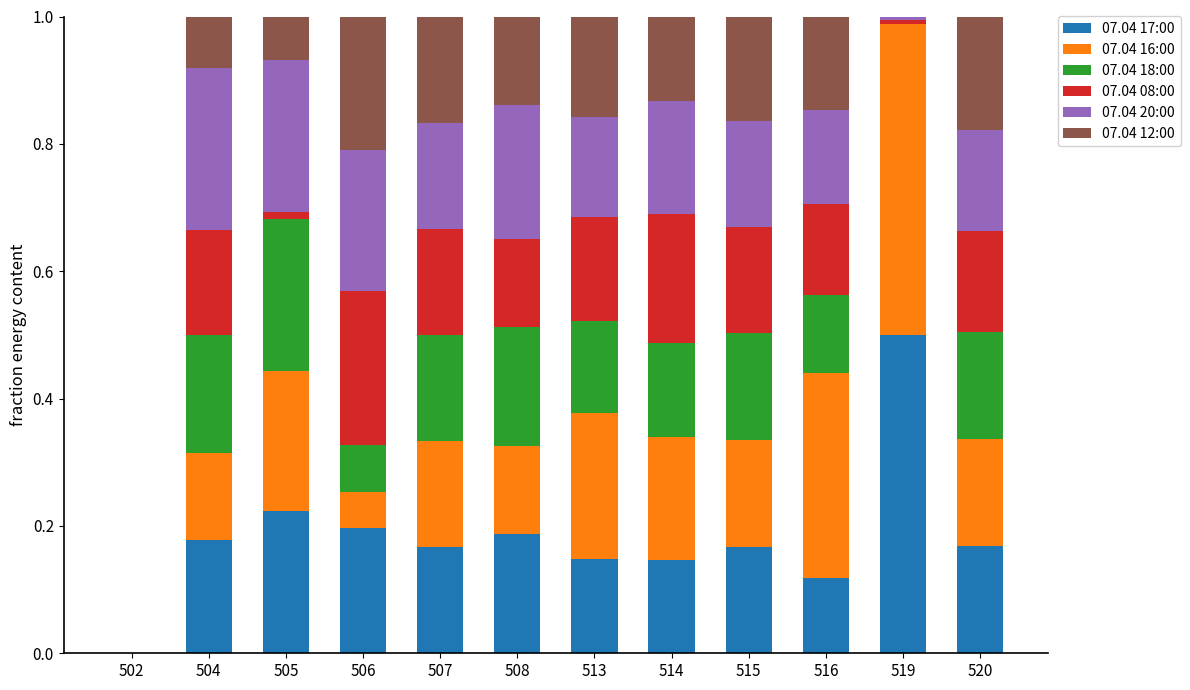

What is the total value across all series at 513?

1.0